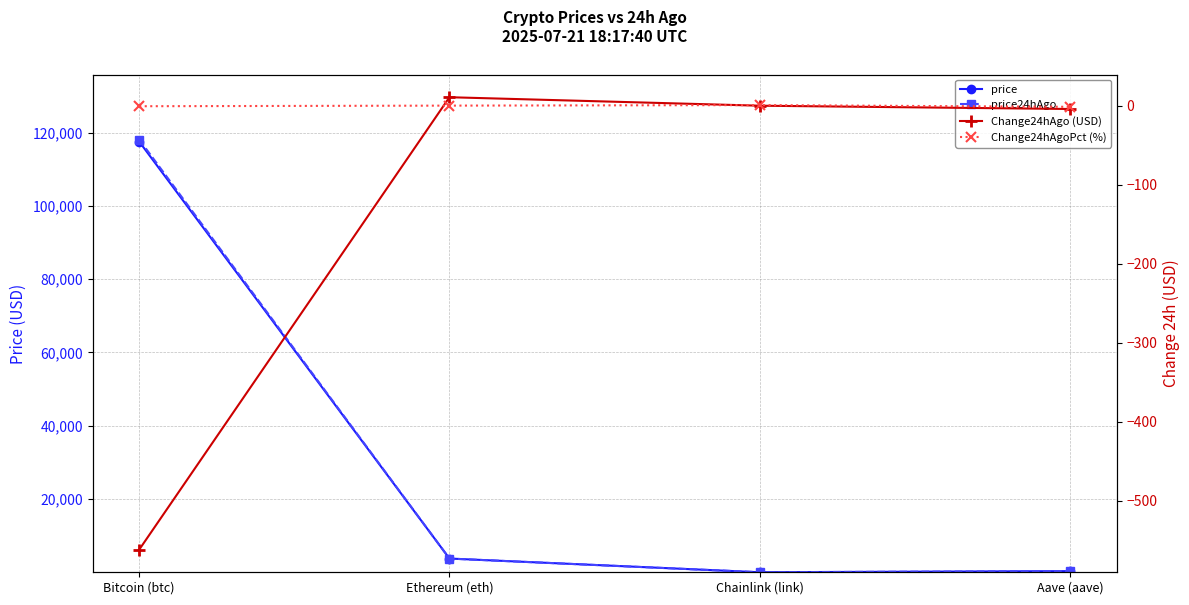

Which series has the widest spread of values?

price24hAgo